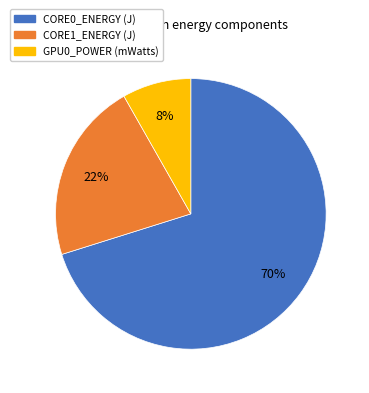

Is there any slice that represents more than half of the pie?

Yes